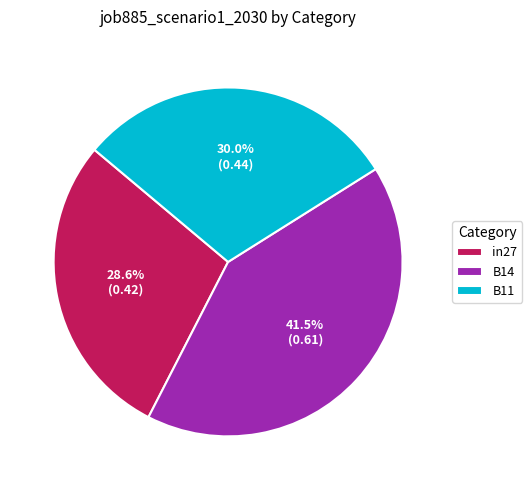

Rank the categories by value from lowest to highest.

in27, B11, B14